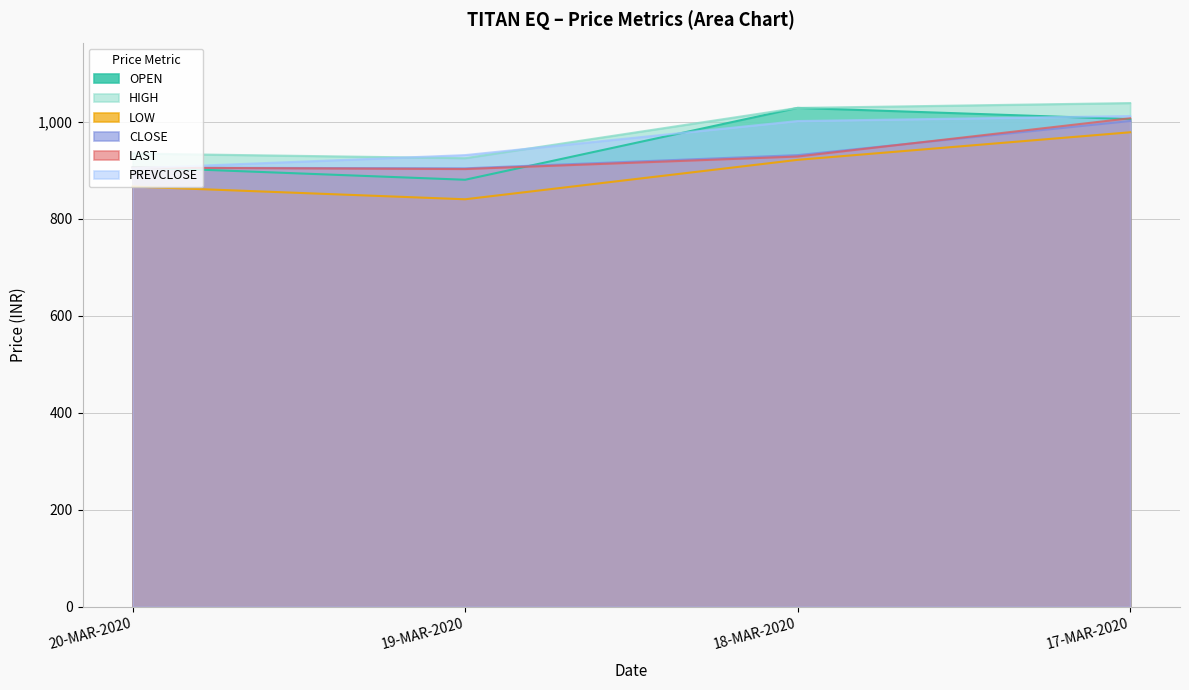

What is the sum of all OPEN values?

3819.1